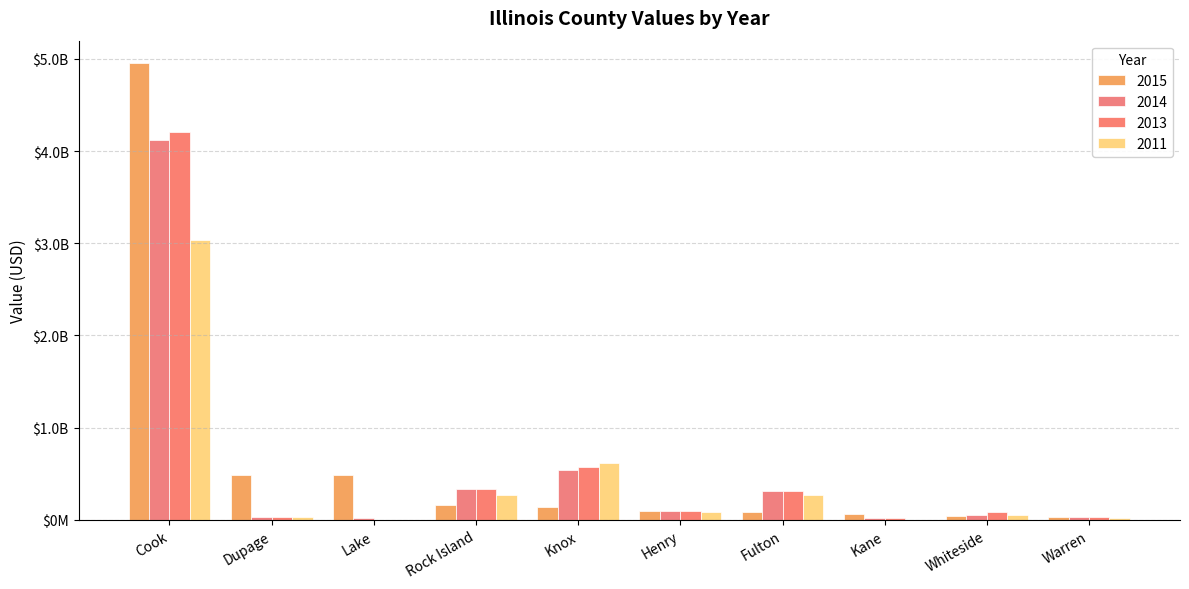

Does the chart contain stacked bars?

No